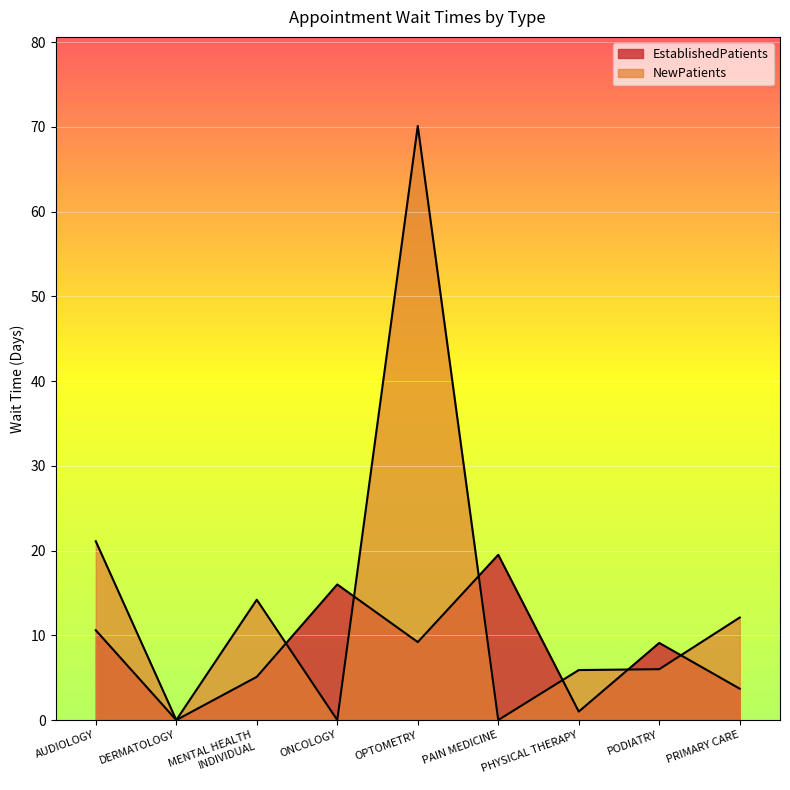

Reading left to right, extract all data points from this chart.

EstablishedPatients: 10.6	0.0	5.1	16.0	9.2	19.5	1.0	9.1	3.7
NewPatients: 21.1	0.0	14.2	0.0	70.1	0.0	5.9	6.0	12.1